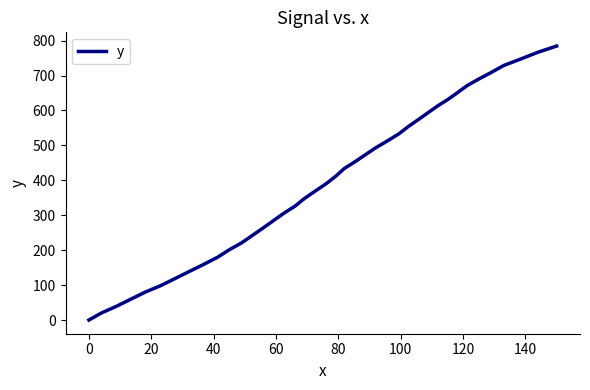

What is the greatest value displayed?

784.6